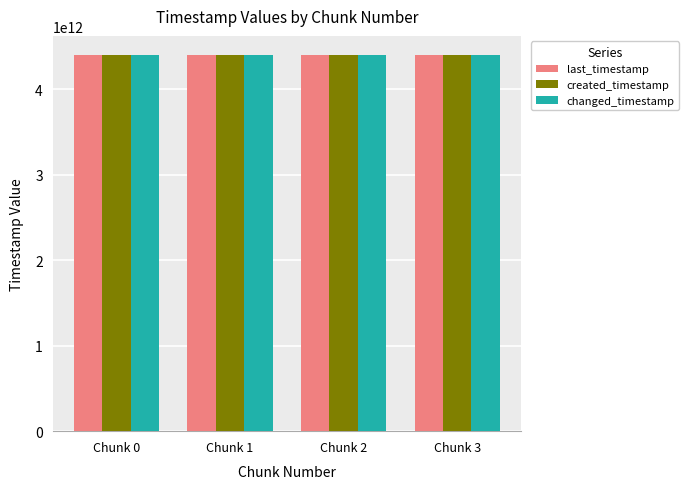

What is the highest value of the created_timestamp series?

4400688731628